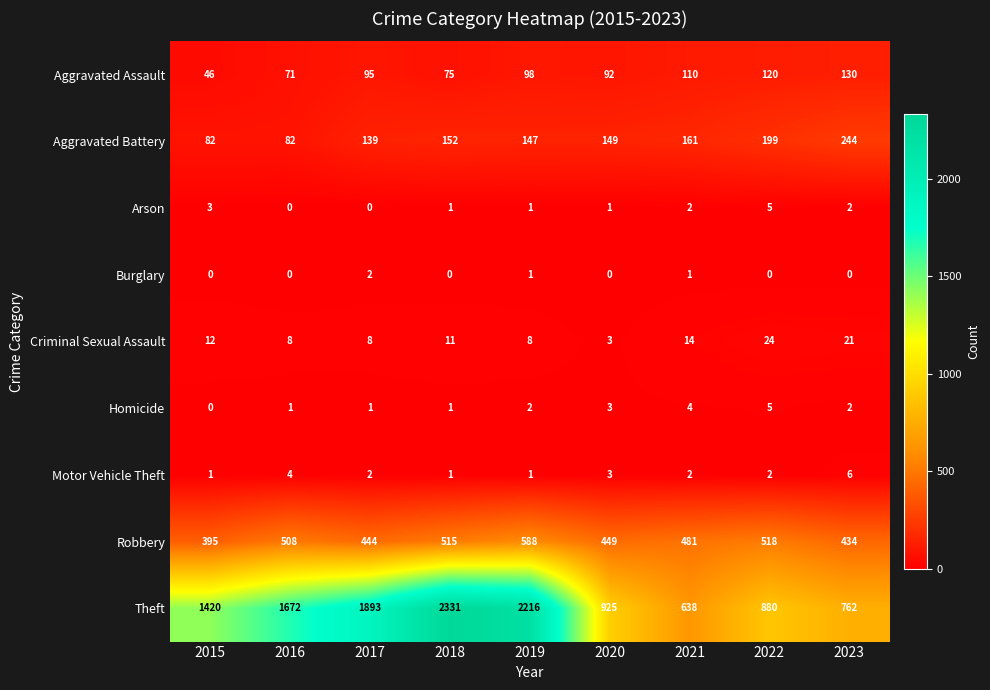

What is the greatest value displayed?

2331